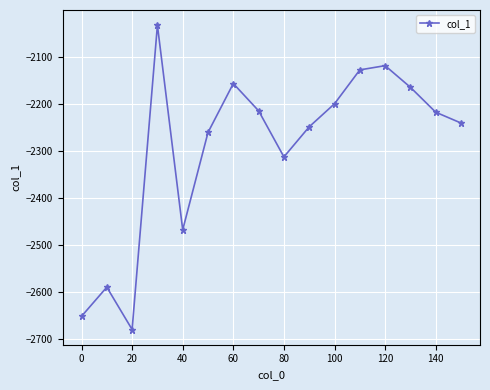

Reading left to right, extract all data points from this chart.

-2652	-2590	-2680	-2033	-2468	-2261	-2157	-2215	-2313	-2249	-2200	-2128	-2119	-2165	-2218	-2241